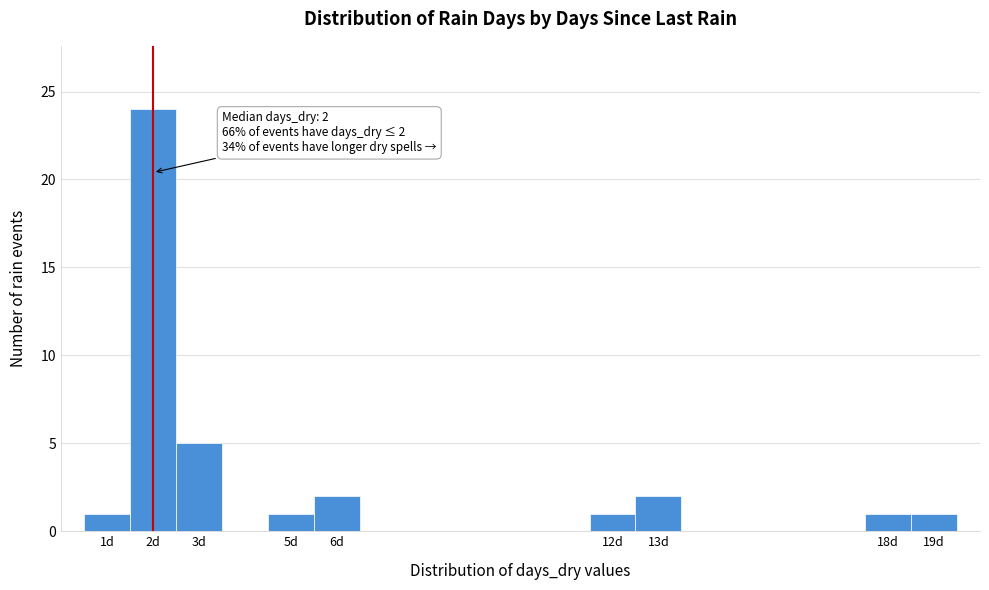

Which range on the x-axis has the tallest bar?

1.5 to 2.5